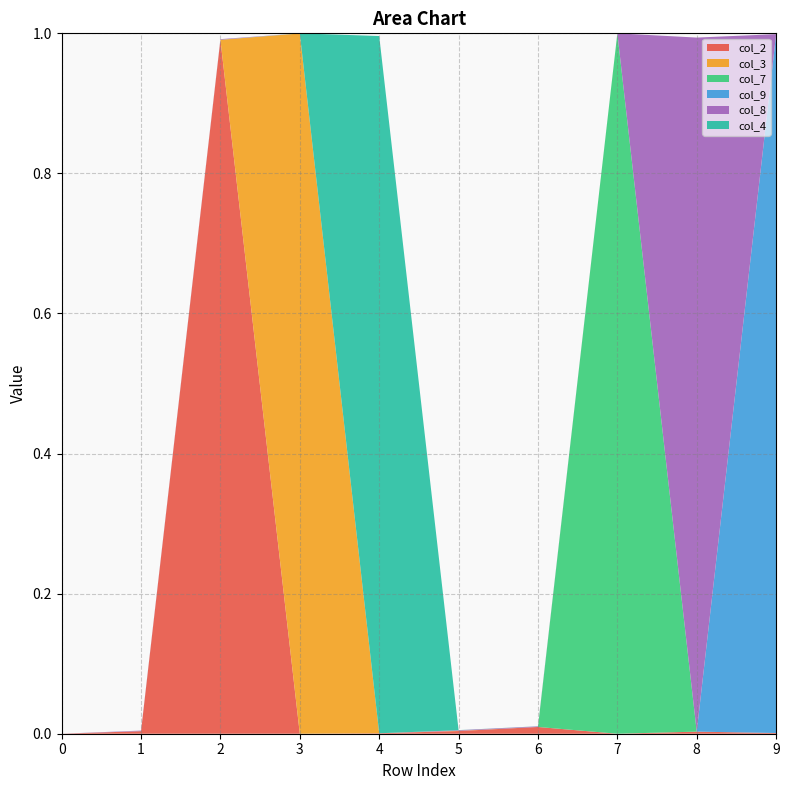

Reading left to right, extract all data points from this chart.

col_2: 0=0.0	1=0.0	2=1.0	3=0.0	4=0.0	5=0.0	6=0.0	7=0.0	8=0.0	9=0.0
col_3: 0=0.0	1=0.0	2=0.0	3=1.0	4=0.0	5=0.0	6=0.0	7=0.0	8=0.0	9=0.0
col_7: 0=0.0	1=0.0	2=0.0	3=0.0	4=0.0	5=0.0	6=0.0	7=1.0	8=0.0	9=0.0
col_9: 0=0.0	1=0.0	2=0.0	3=0.0	4=0.0	5=0.0	6=0.0	7=0.0	8=0.0	9=1.0
col_8: 0=0.0	1=0.0	2=0.0	3=0.0	4=0.0	5=0.0	6=0.0	7=0.0	8=1.0	9=0.0
col_4: 0=0.0	1=0.0	2=0.0	3=0.0	4=1.0	5=0.0	6=0.0	7=0.0	8=0.0	9=0.0